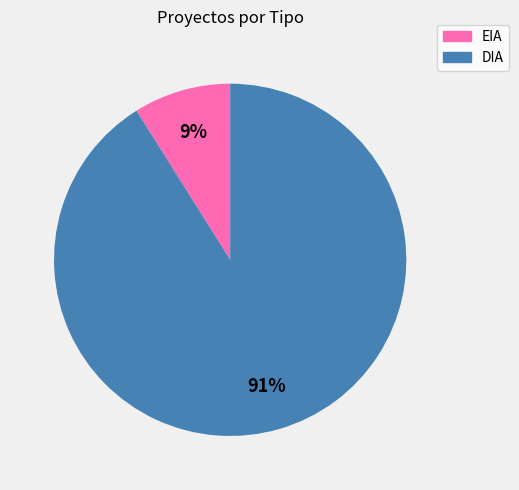

Which category has the biggest portion of the pie?

DIA